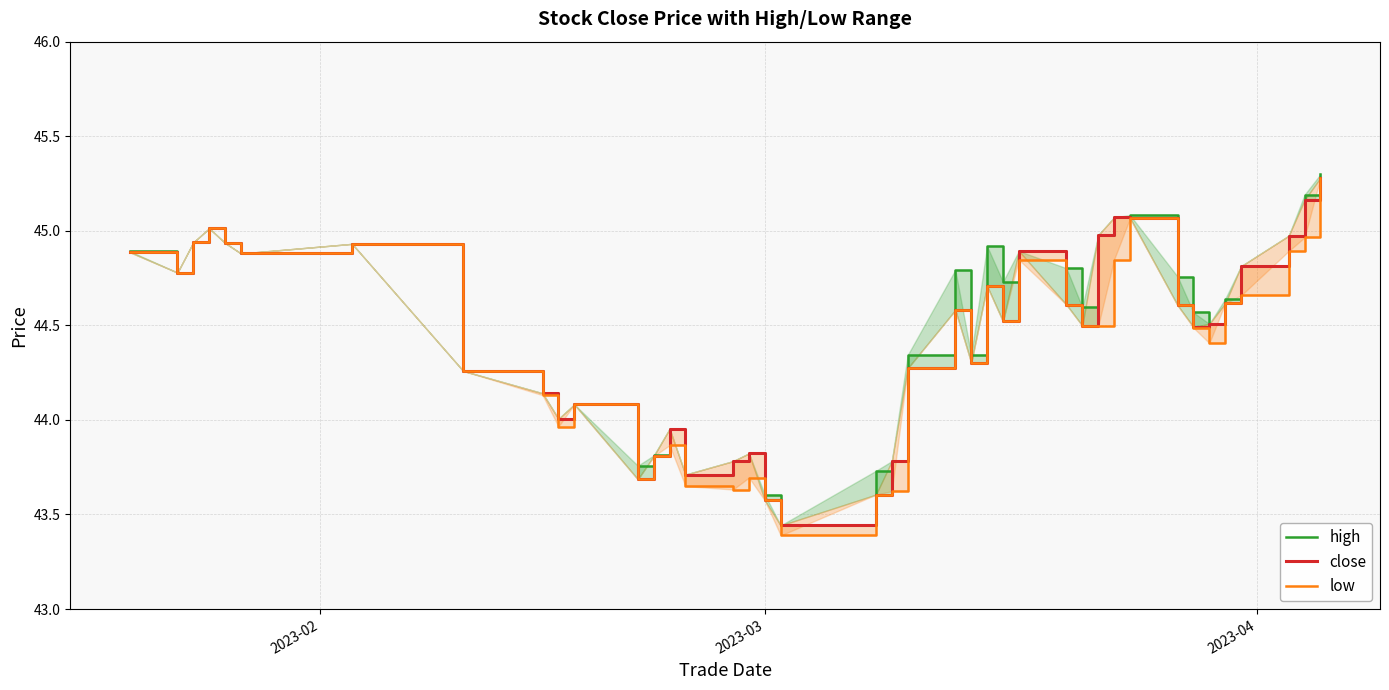

How many lines are shown in the chart?

3